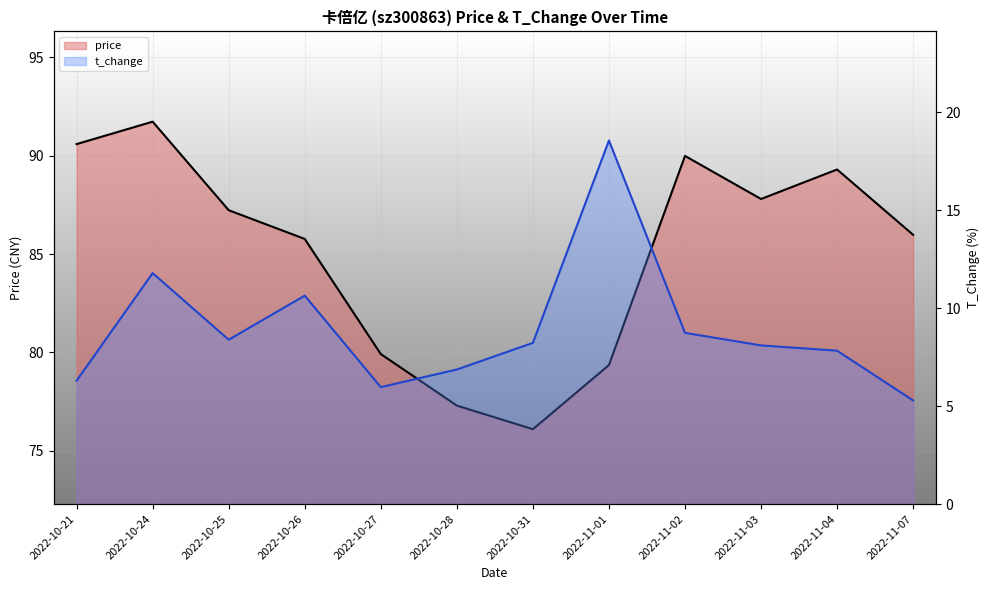

What is the difference between the highest and lowest values at 2022-10-26?

75.1